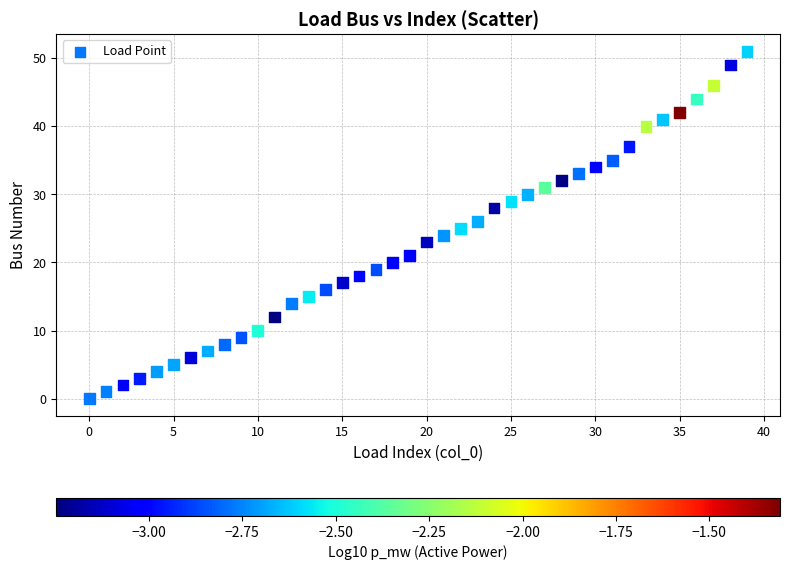

What is the range of Y values (max minus min)?

51